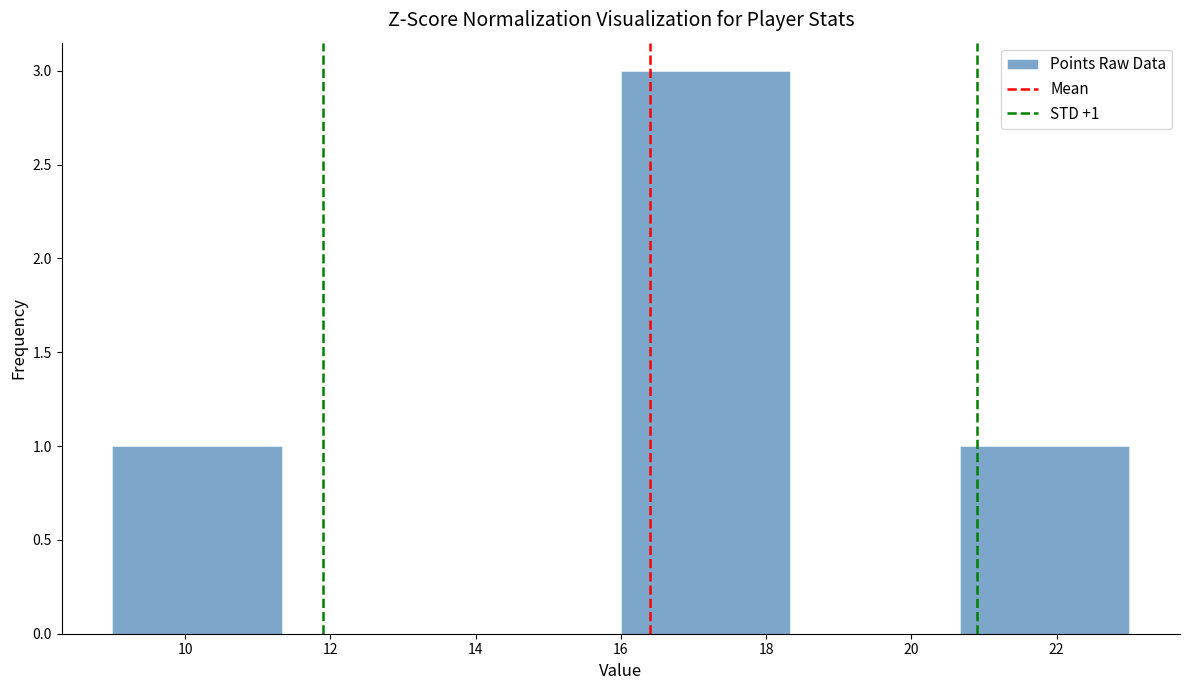

Over which range of the x-axis is the bar tallest?

16.0 to 18.4